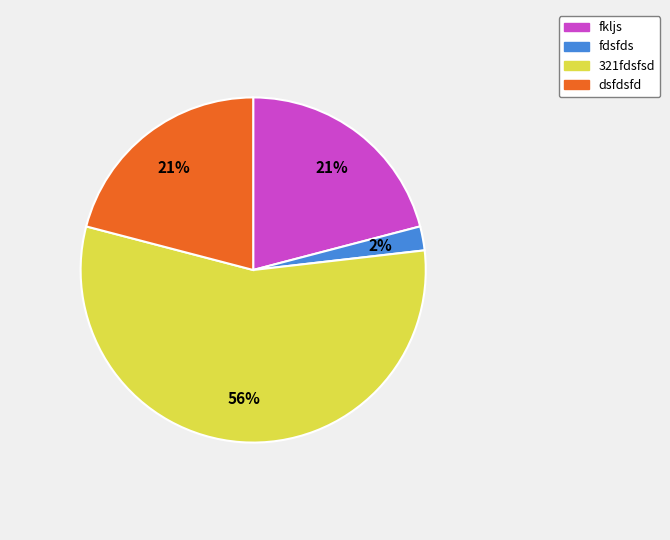

To the nearest percent, what is the difference between the largest and smallest slice percentages?

54%